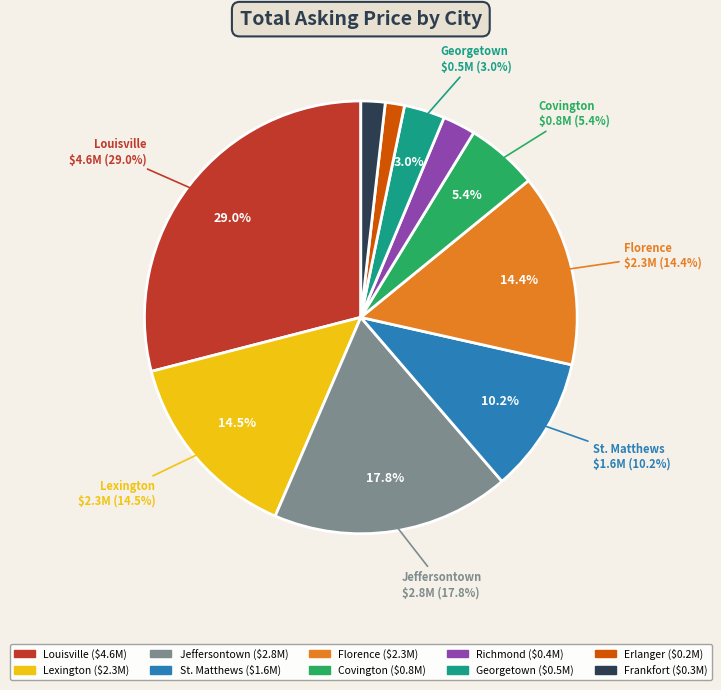

Does Erlanger account for over 50% of the chart?

No